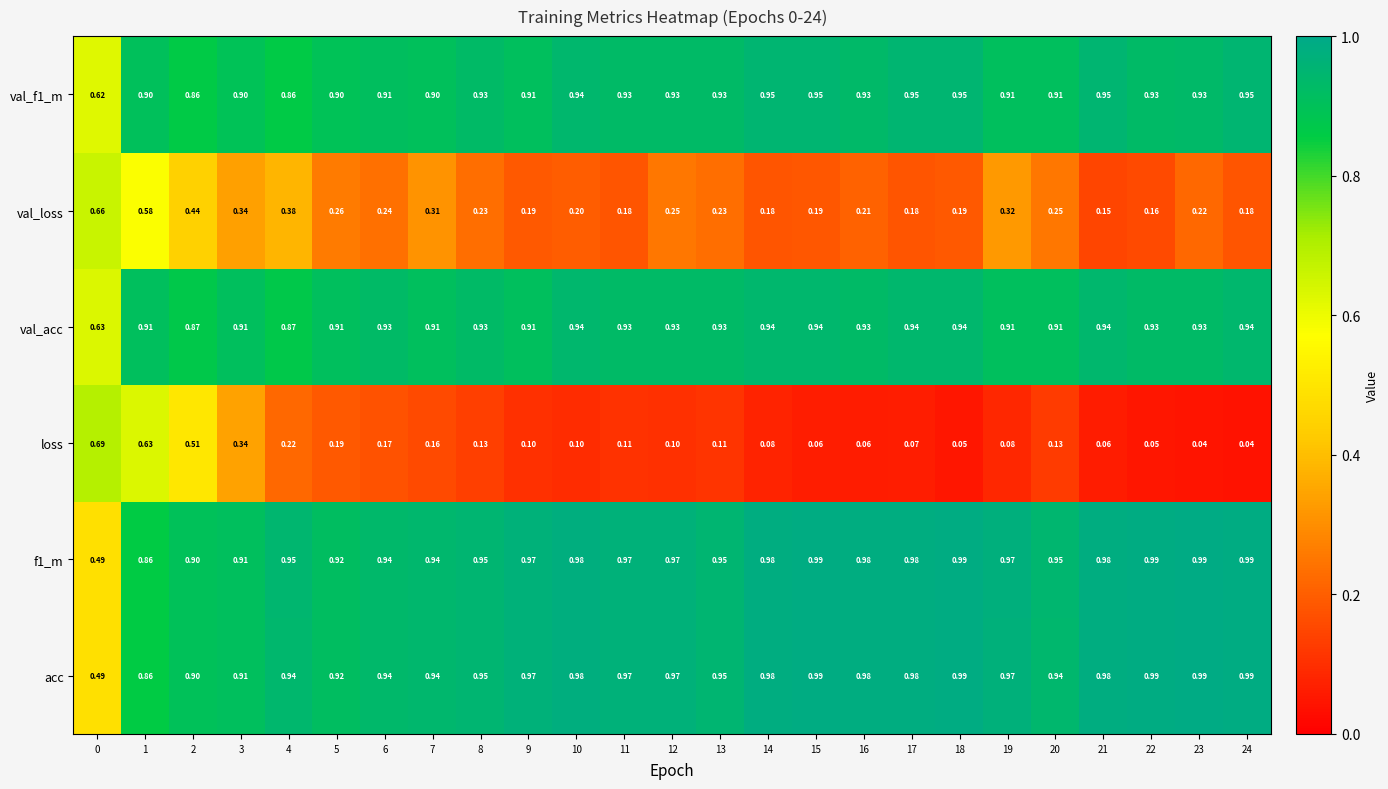

Between 4 and 9, which series saw the biggest shift?

val_loss